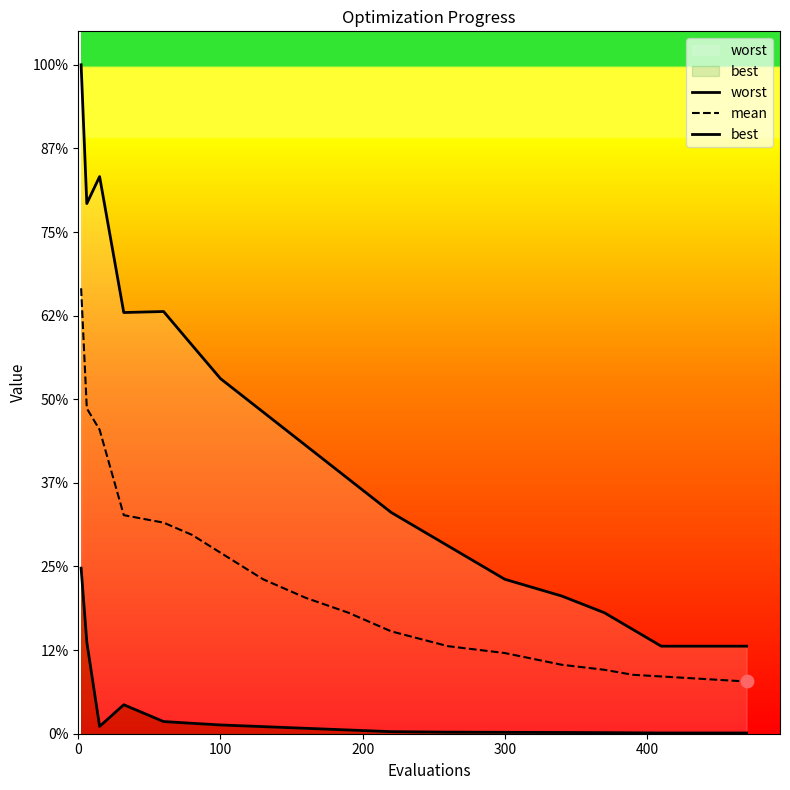

Which series reaches the maximum Y coordinate?

worst